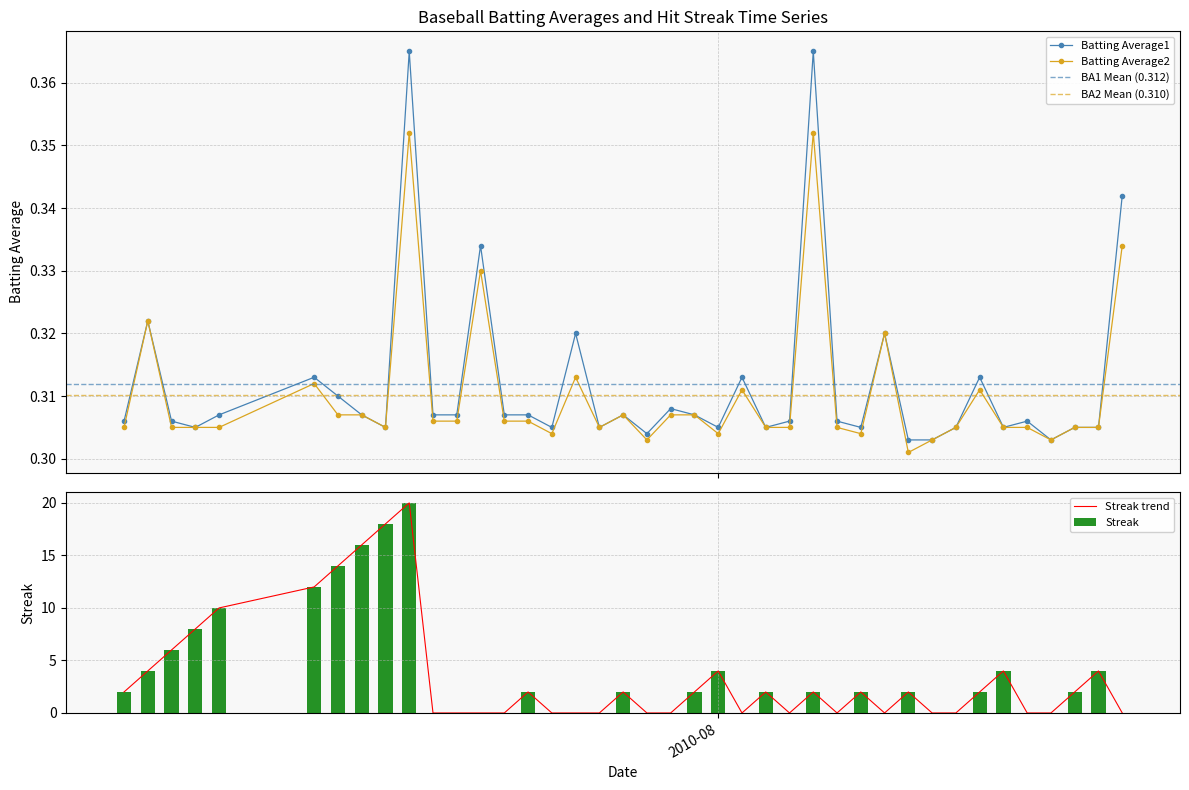

True or false: Batting Average1 has more than 0 points higher than both neighbors.

True